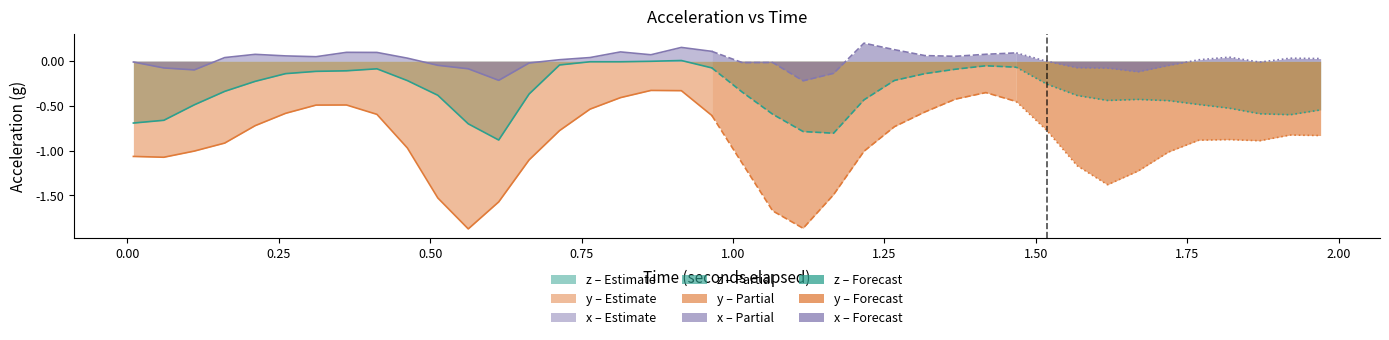

What is the spread (max minus min) of values at 25?

0.9